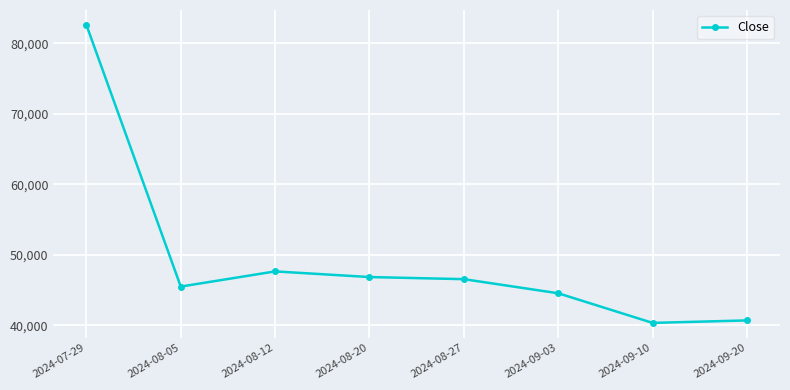

Approximately how many times larger is the value at 2024-08-05 compared to 2024-09-20?

1.1